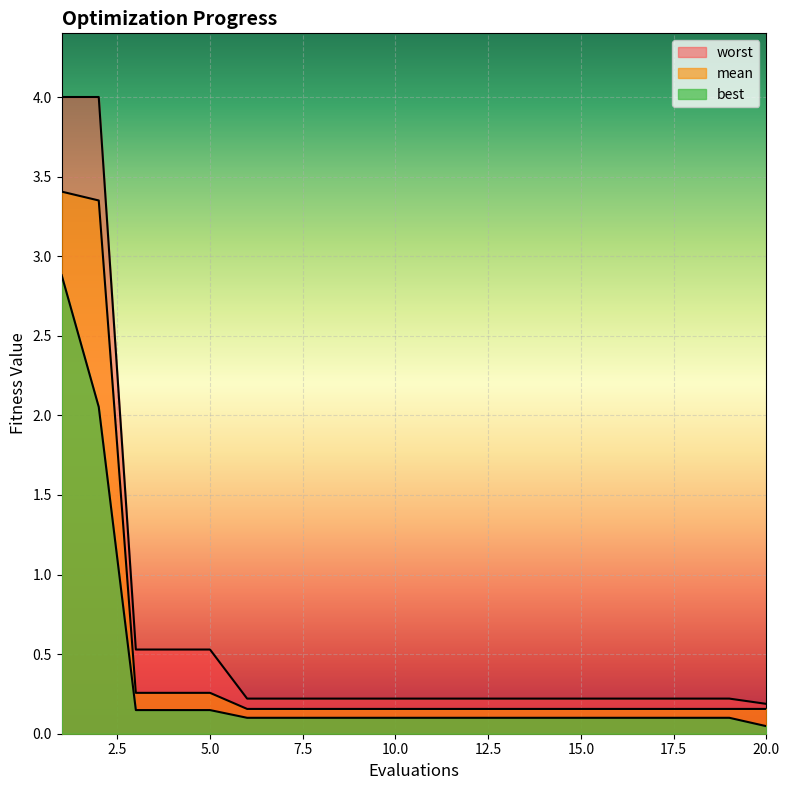

What is the sum of all best values?

6.8